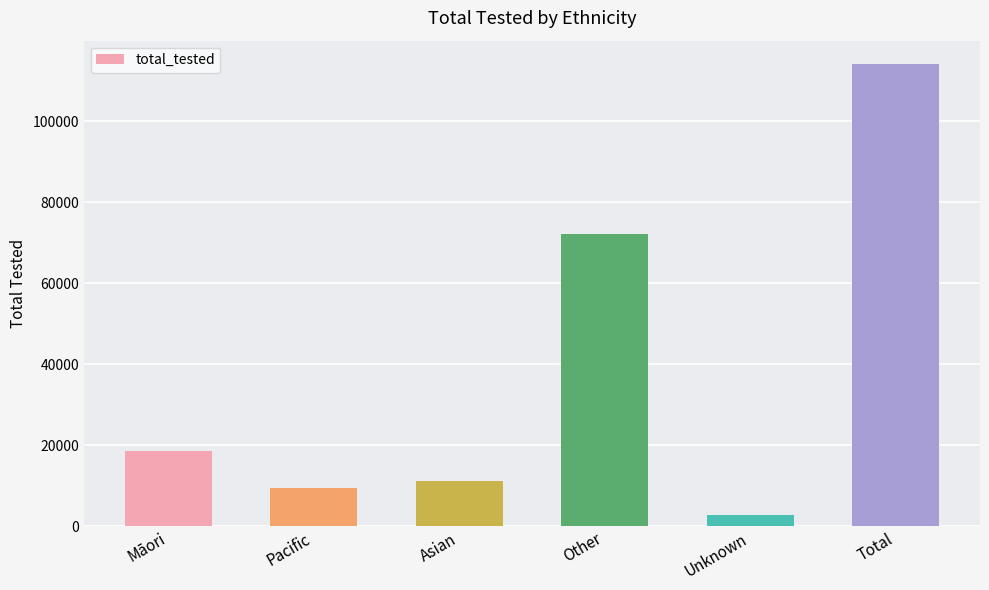

What is the difference between the values at Māori and Asian?

7558